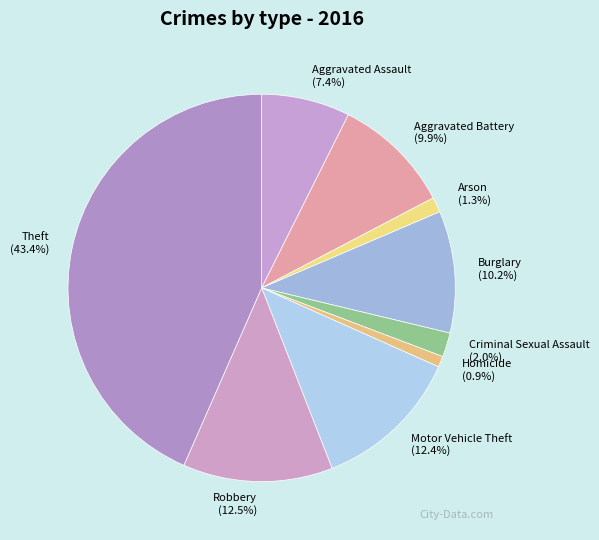

Is it true that Burglary is 10% of the pie?

True